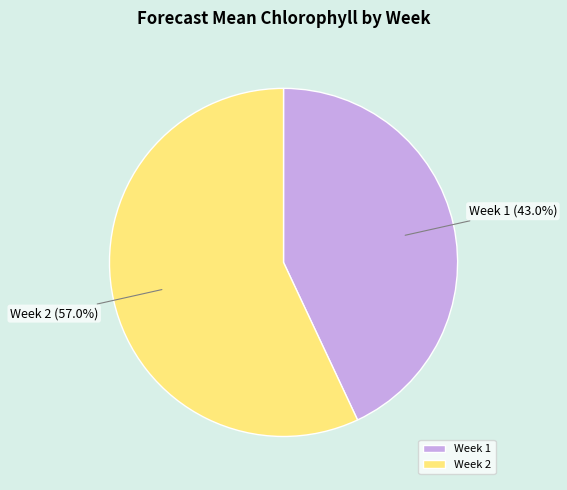

To the nearest percent, what is the combined percentage of Week 2 and Week 1?

100%